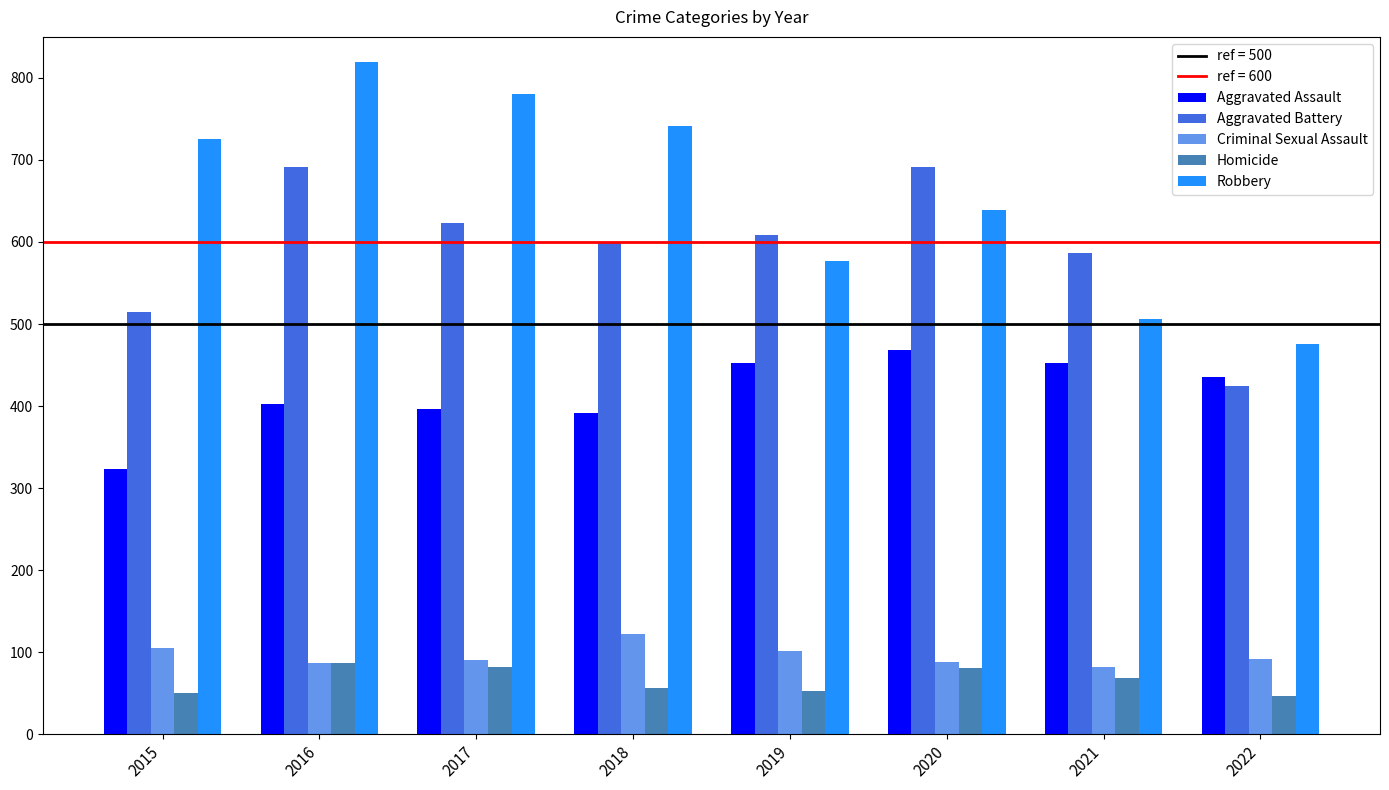

Rank the series at 2015 from highest to lowest value.

Robbery, Aggravated Battery, Aggravated Assault, Criminal Sexual Assault, Homicide